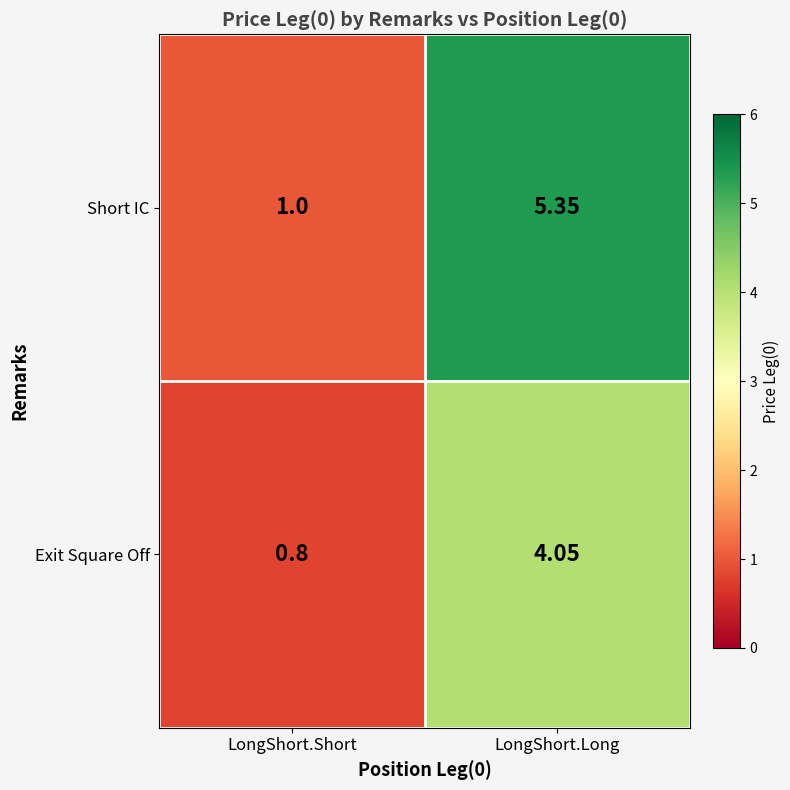

How many values in the Exit Square Off series are below 4?

1